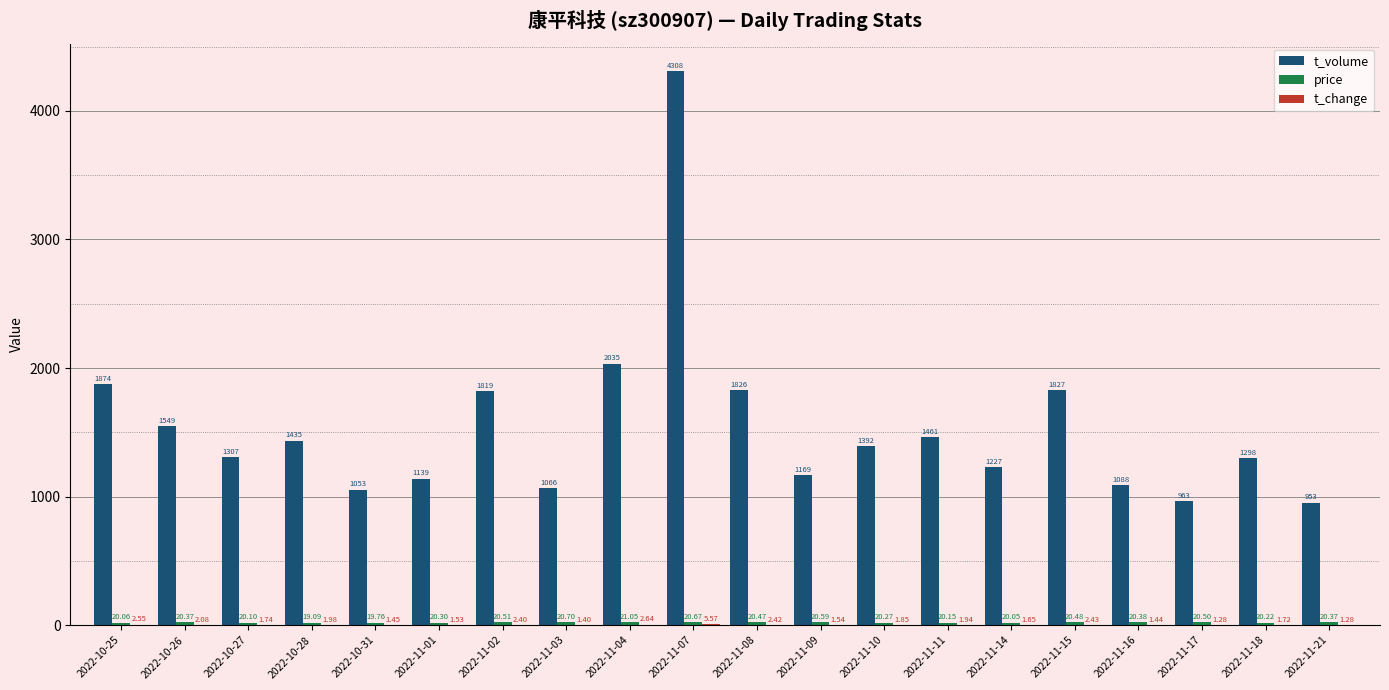

What is the sum of all t_volume values?

30789.0